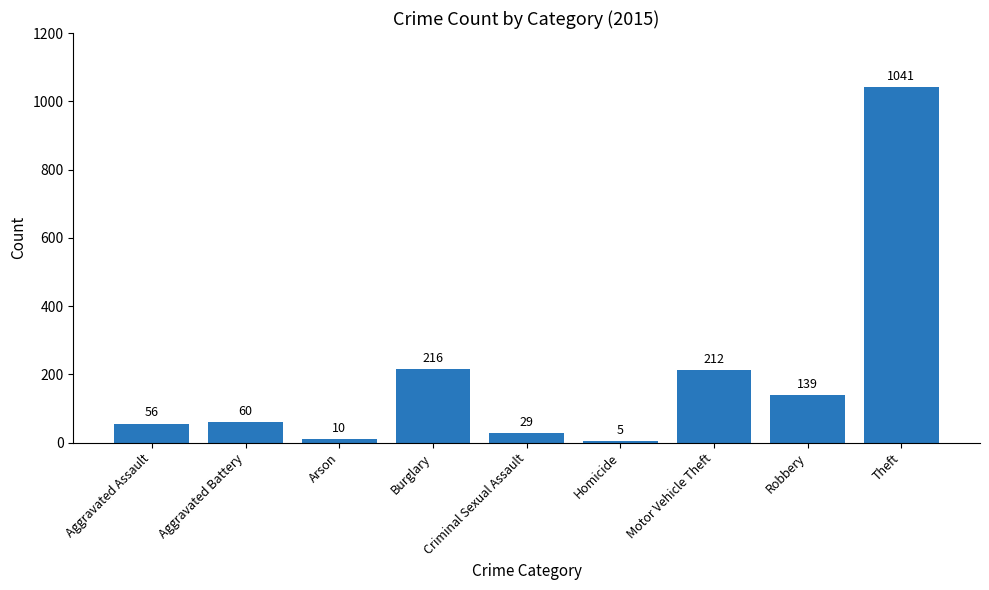

Rank the categories by value from highest to lowest.

Theft, Burglary, Motor Vehicle Theft, Robbery, Aggravated Battery, Aggravated Assault, Criminal Sexual Assault, Arson, Homicide